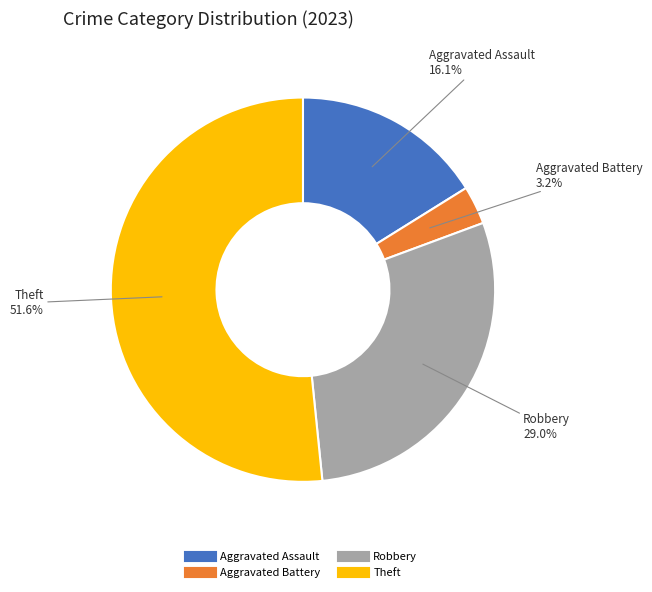

What is the ratio of the value at Robbery to the value at Theft?

0.6